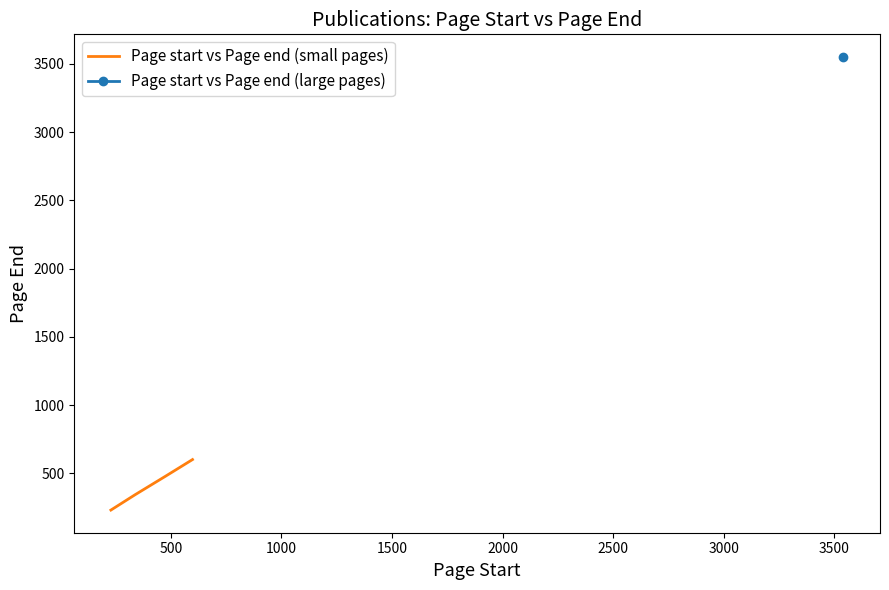

What is the highest value of the Page start vs Page end (small pages) series?

601